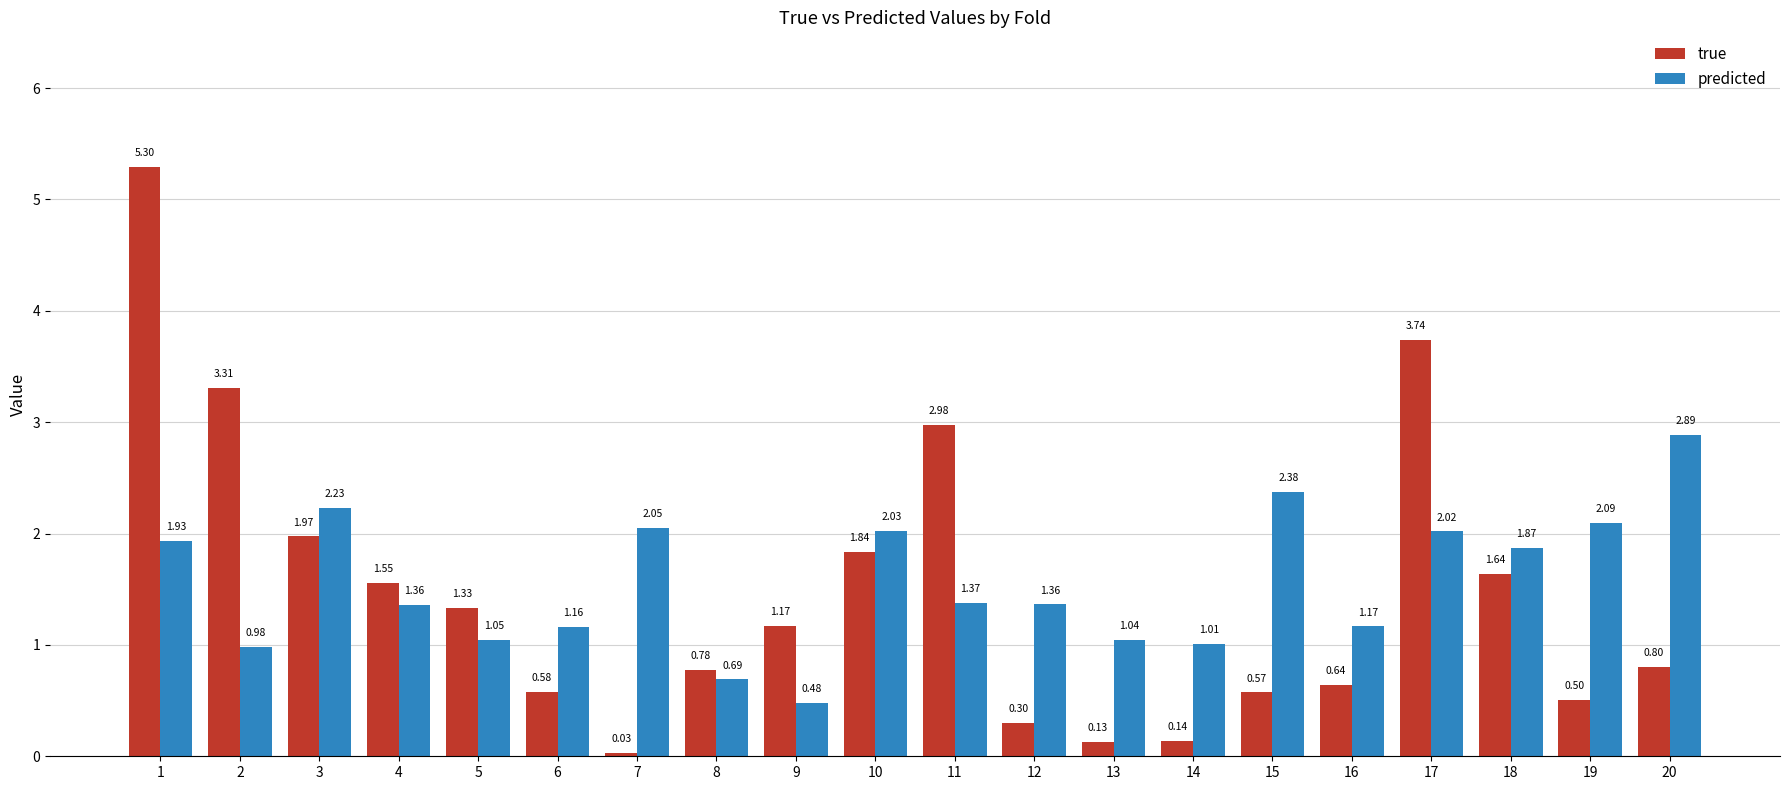

How many distinct data groups are displayed?

2